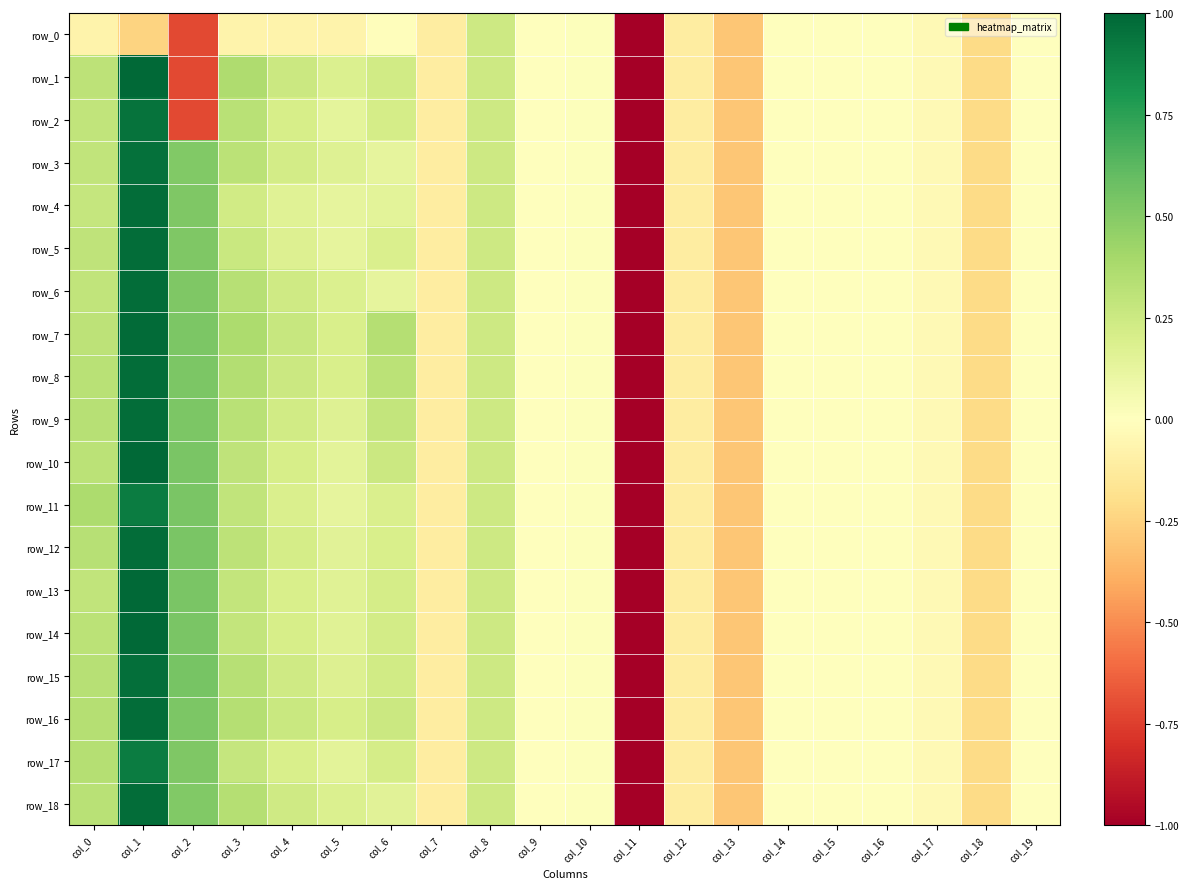

Which series changed the most between col_10 and col_18?

row_0